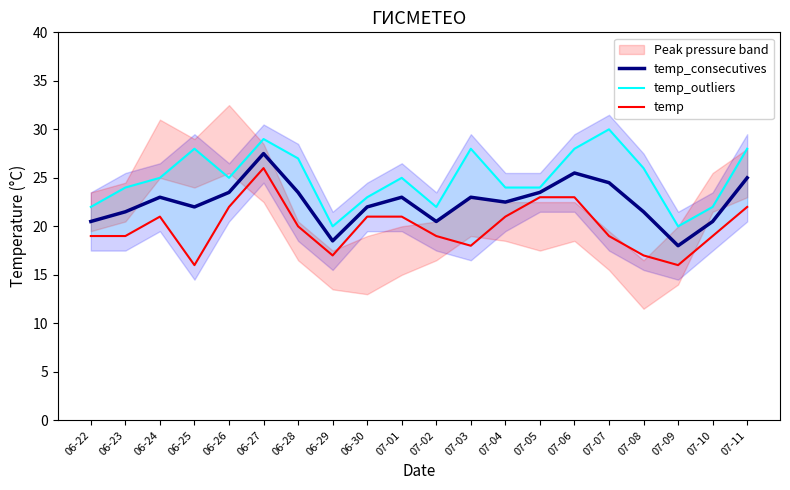

What is the difference between the temp values at 06-25 and 07-02?

3.0